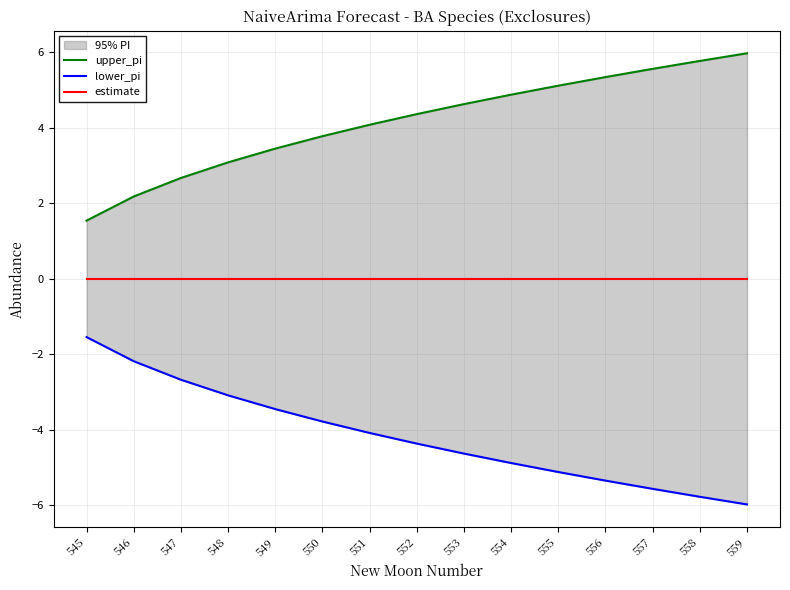

At which category does the chart reach its peak across all series?

559